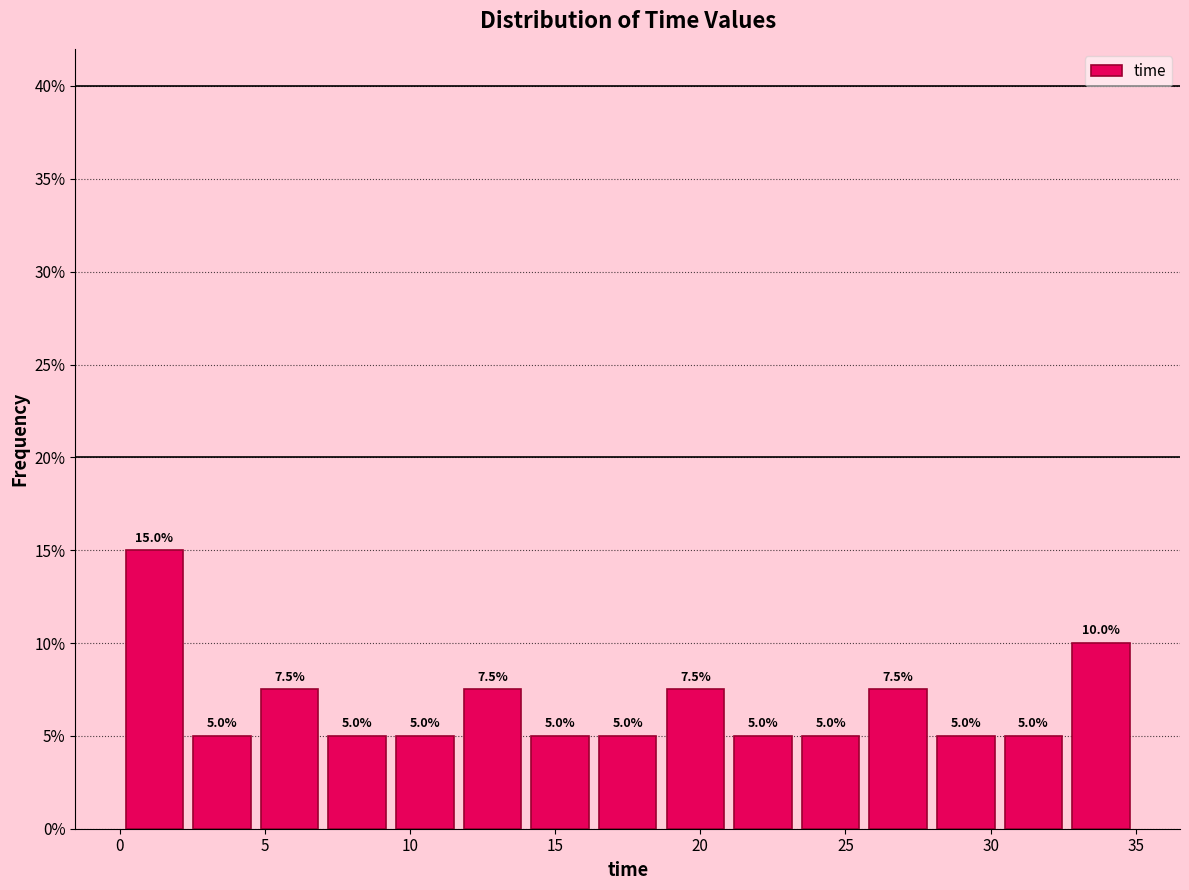

Reading left to right, transcribe this chart: for each bar, give the range it covers on the x-axis and its height. The bar edges are not printed on the chart, so give them approximately, as read against the axis.

0.0 to 2.5: 15.0
2.5 to 4.5: 5.0
4.5 to 7.0: 7.5
7.0 to 9.5: 5.0
9.5 to 11.5: 5.0
11.5 to 14.0: 7.5
14.0 to 16.5: 5.0
16.5 to 18.5: 5.0
18.5 to 21.0: 7.5
21.0 to 23.5: 5.0
23.5 to 25.5: 5.0
25.5 to 28.0: 7.5
28.0 to 30.5: 5.0
30.5 to 32.5: 5.0
32.5 to 35.0: 10.0